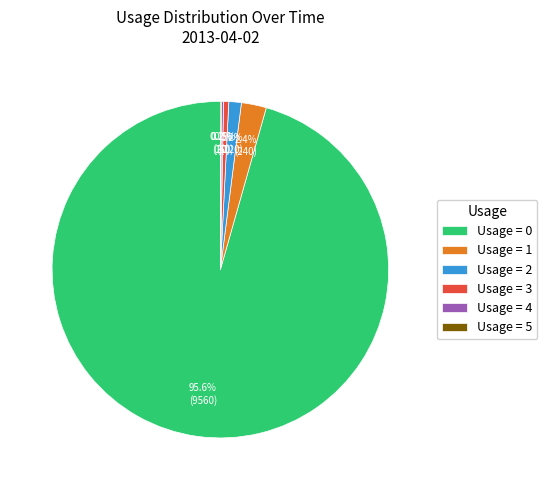

Is Usage = 0 the majority of the pie?

Yes